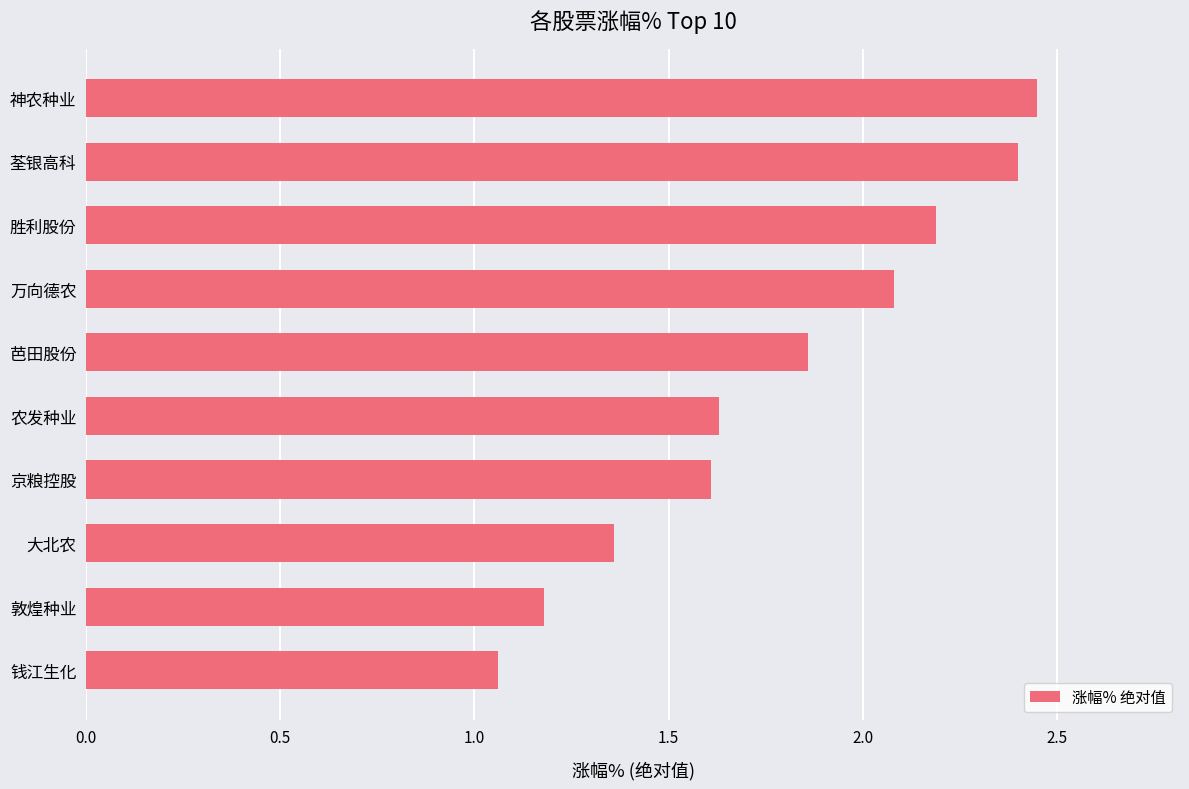

What is the change in value from 农发种业 to 芭田股份?

+0.2